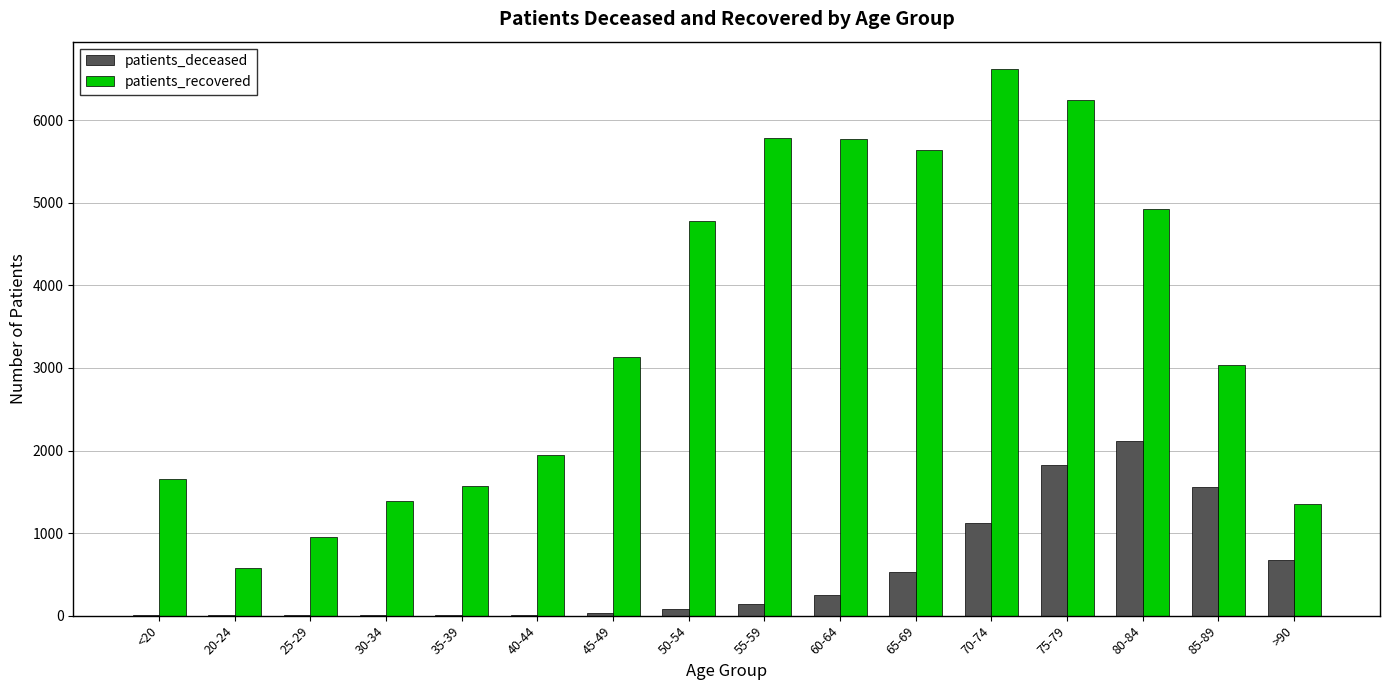

The value of patients_recovered at 20-24 is 1039. True or false?

False